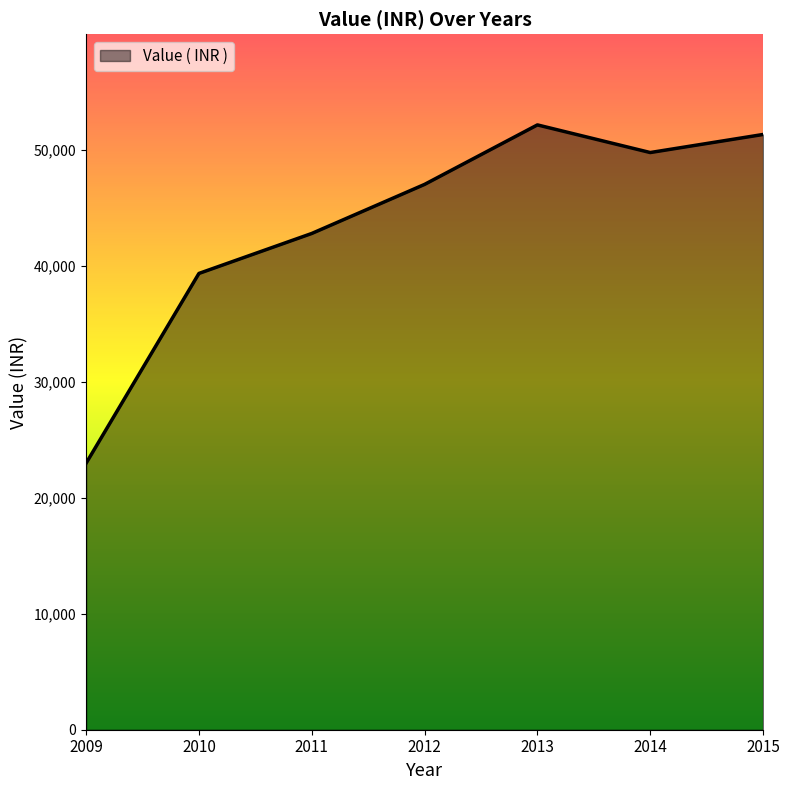

What is the change in value from 2013 to 2015?

-826